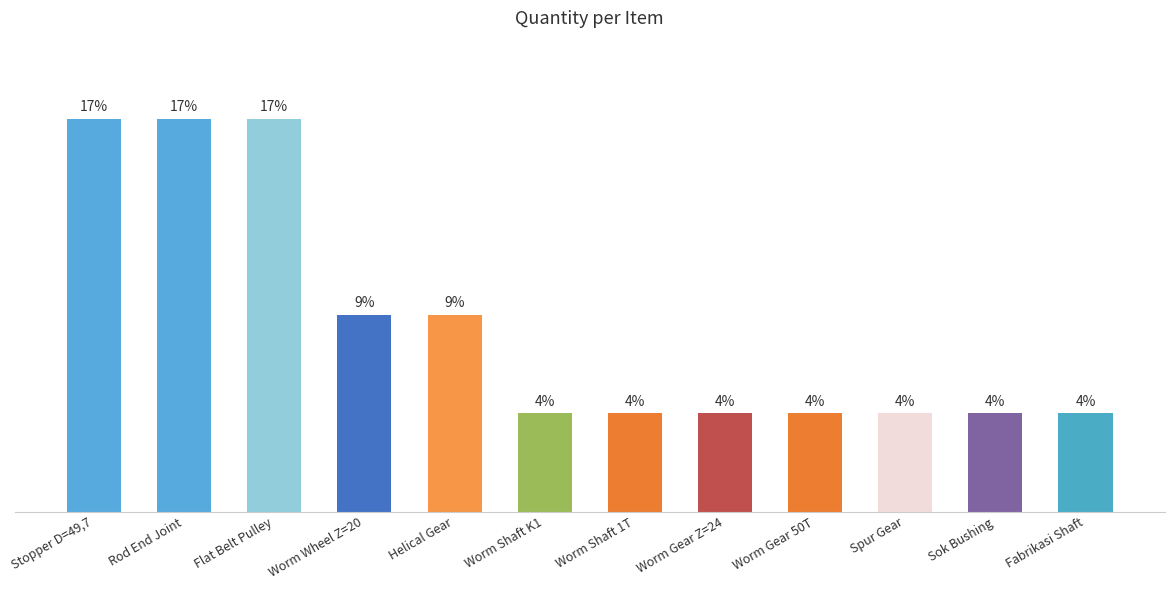

What is the label of the 1st bar from the left?

Stopper D=49,7